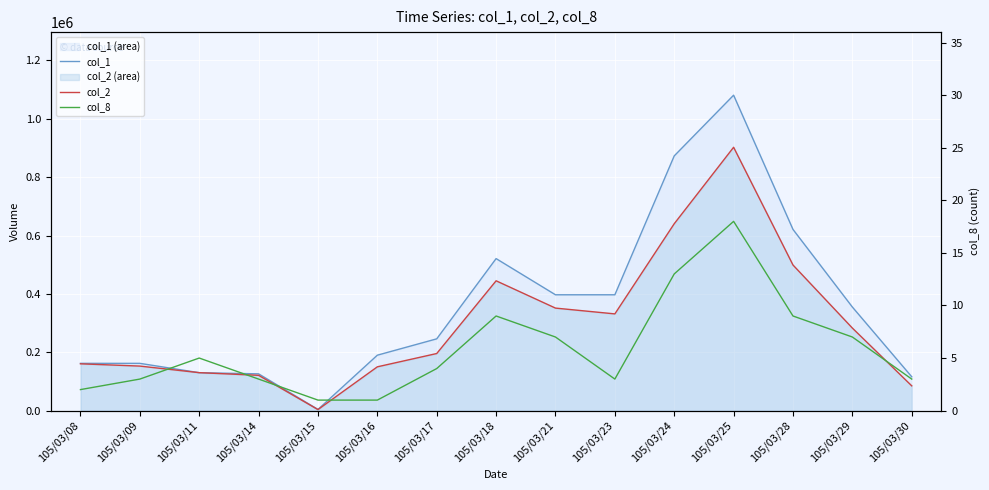

At how many categories does at least one series exceed 878227?

1